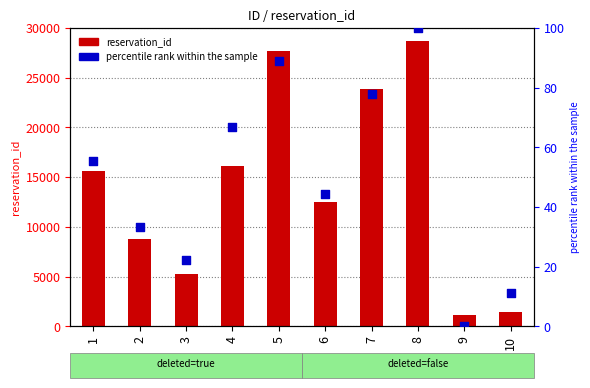

Which series has the widest spread of Y values?

reservation_id